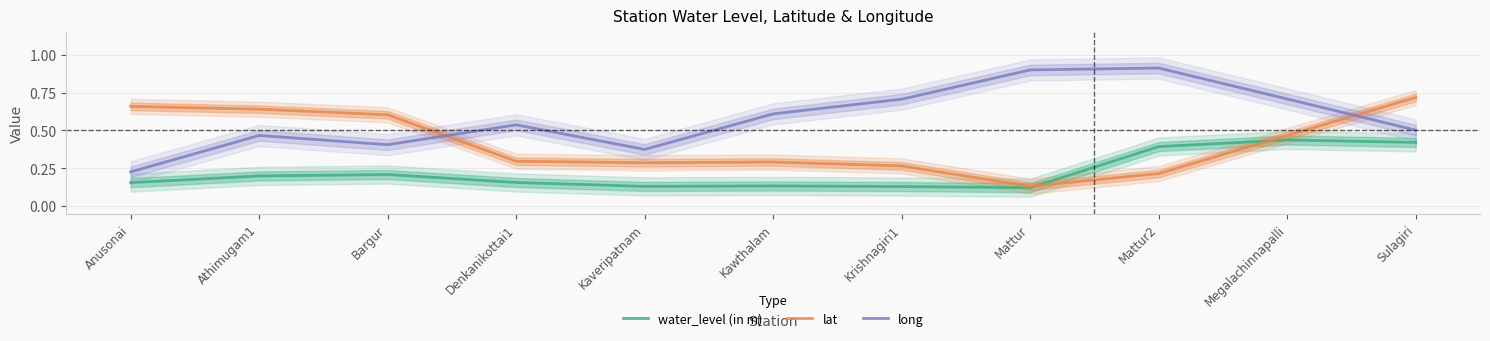

What is the label of the 1st point from the left?

Anusonai